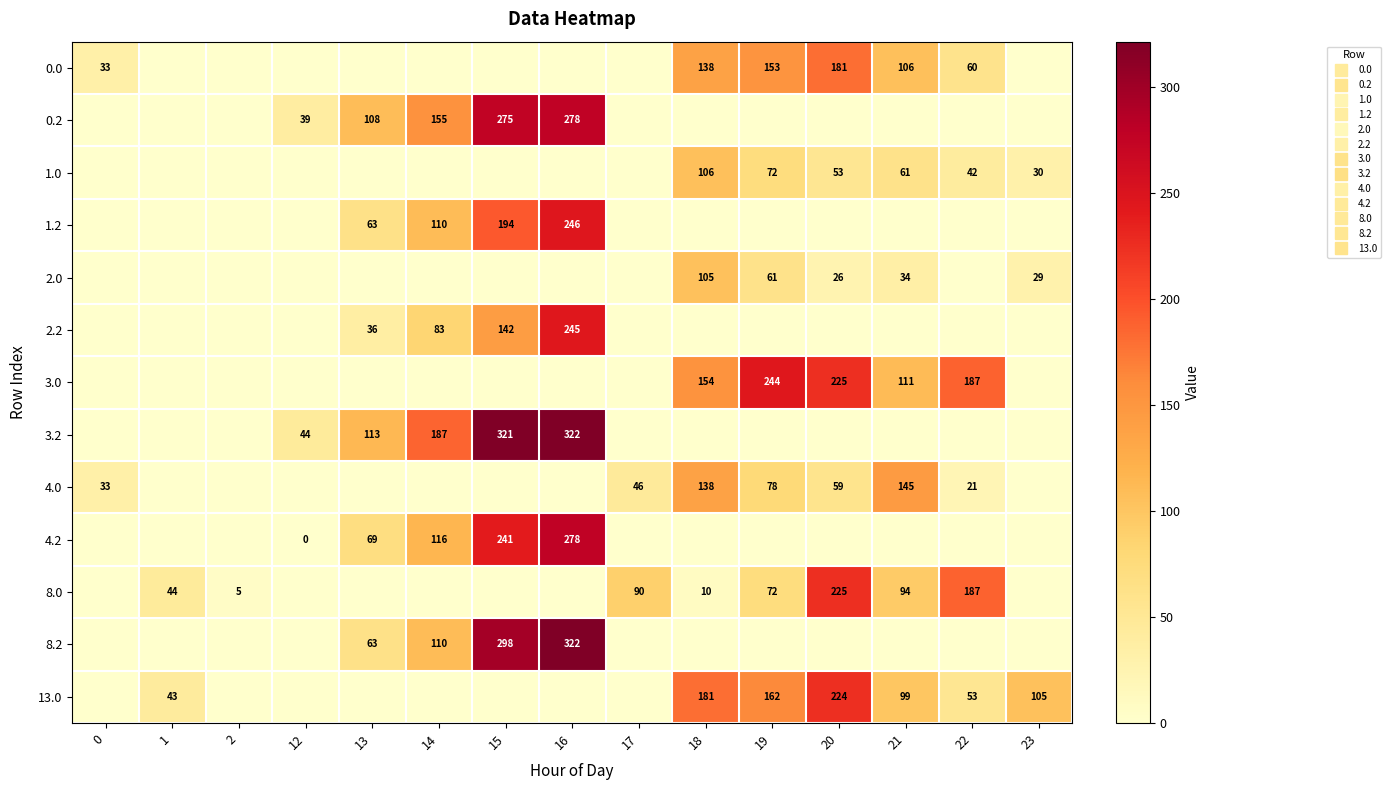

How many positive values does the 0.2 series have?

5